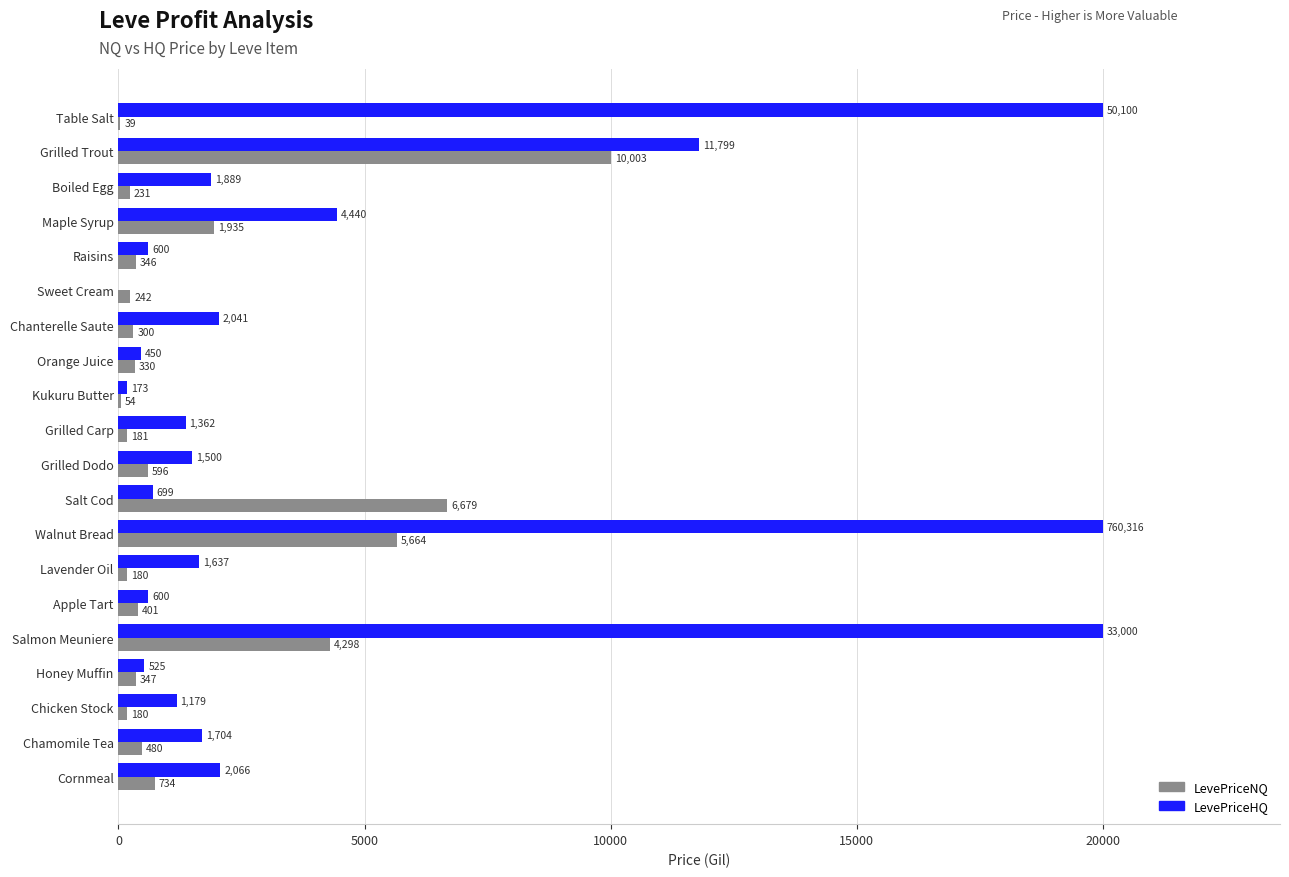

True or false: LevePriceNQ has a value of 401.0 at Apple Tart.

True